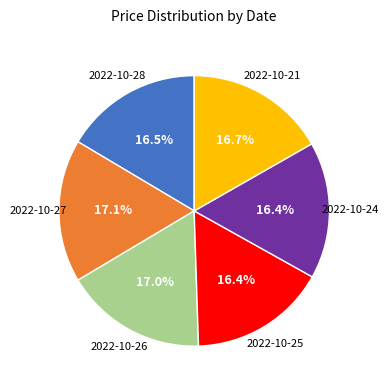

Is there a majority slice in this chart?

No